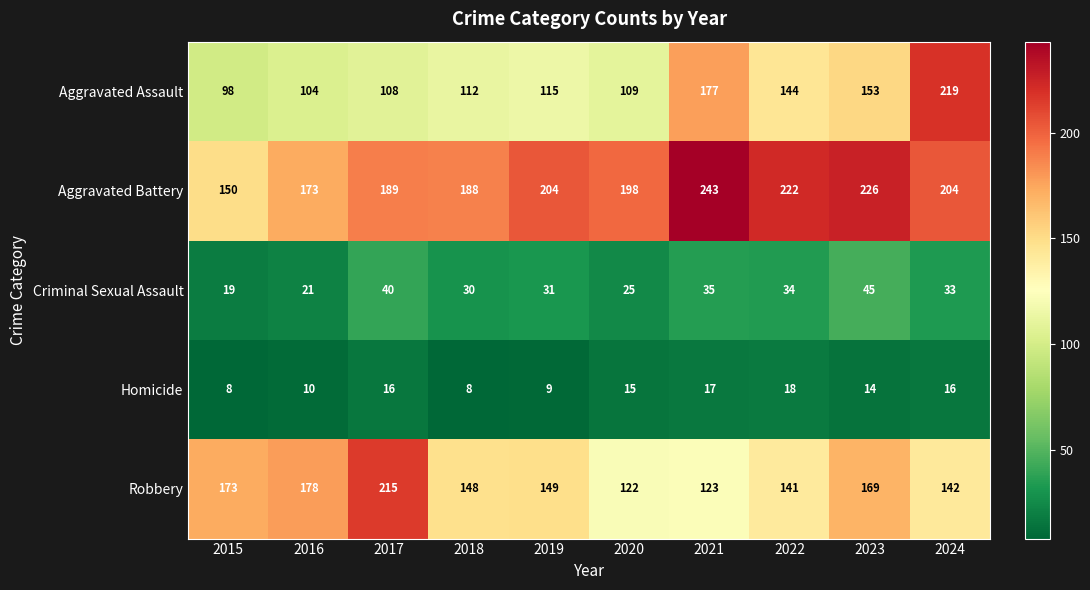

What is the difference between the highest and lowest values at 2018?

180